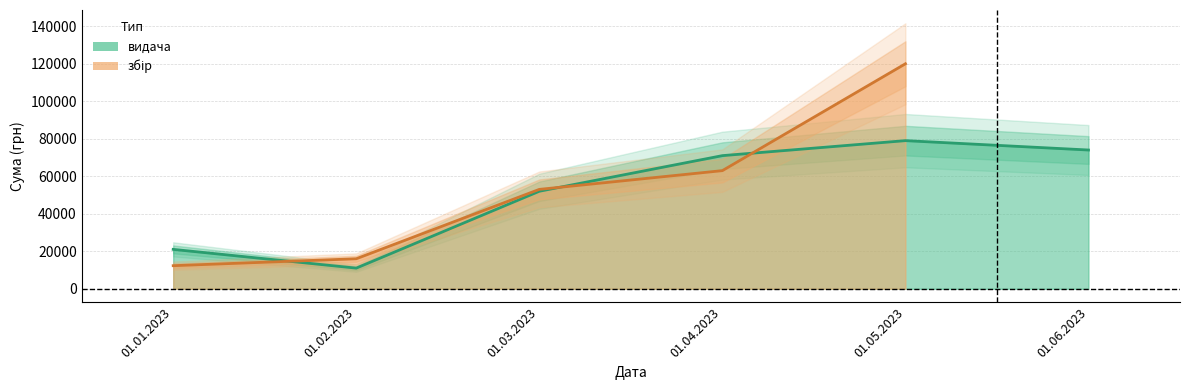

Is it true that the value at 01.03.2023 is 29375?

False